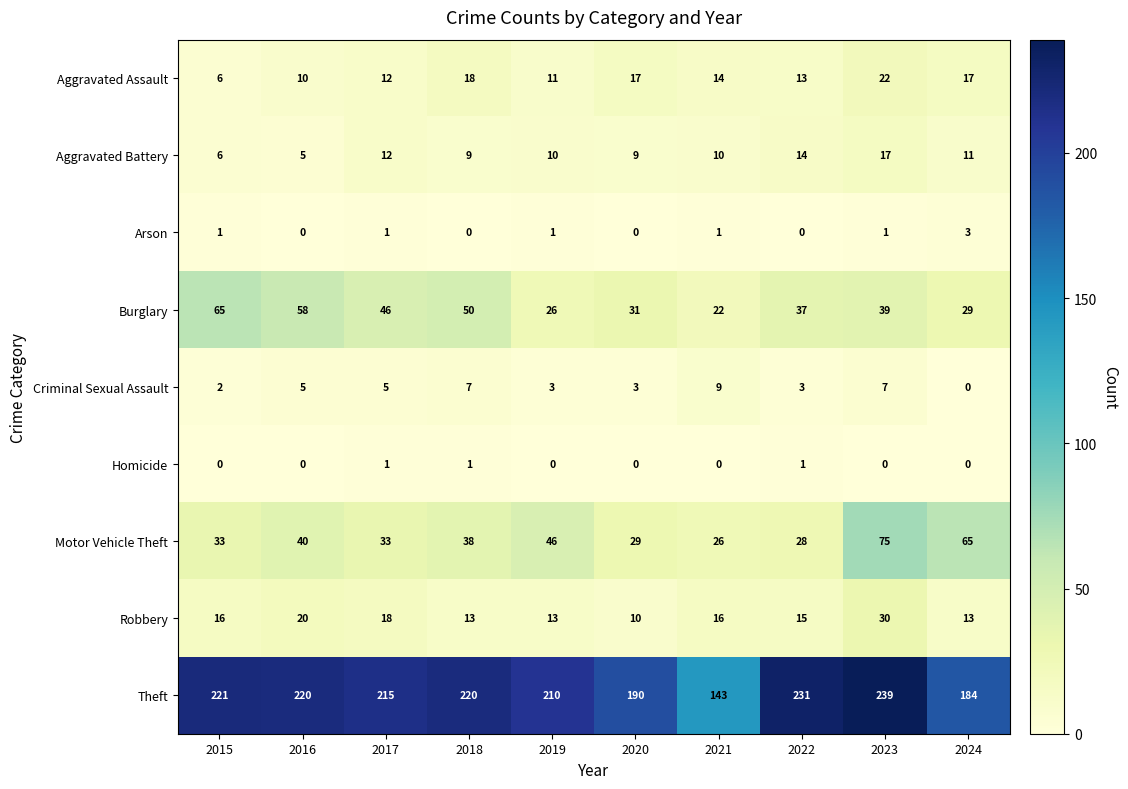

At 2023, list the series in order from largest to smallest.

Theft, Motor Vehicle Theft, Burglary, Robbery, Aggravated Assault, Aggravated Battery, Criminal Sexual Assault, Arson, Homicide